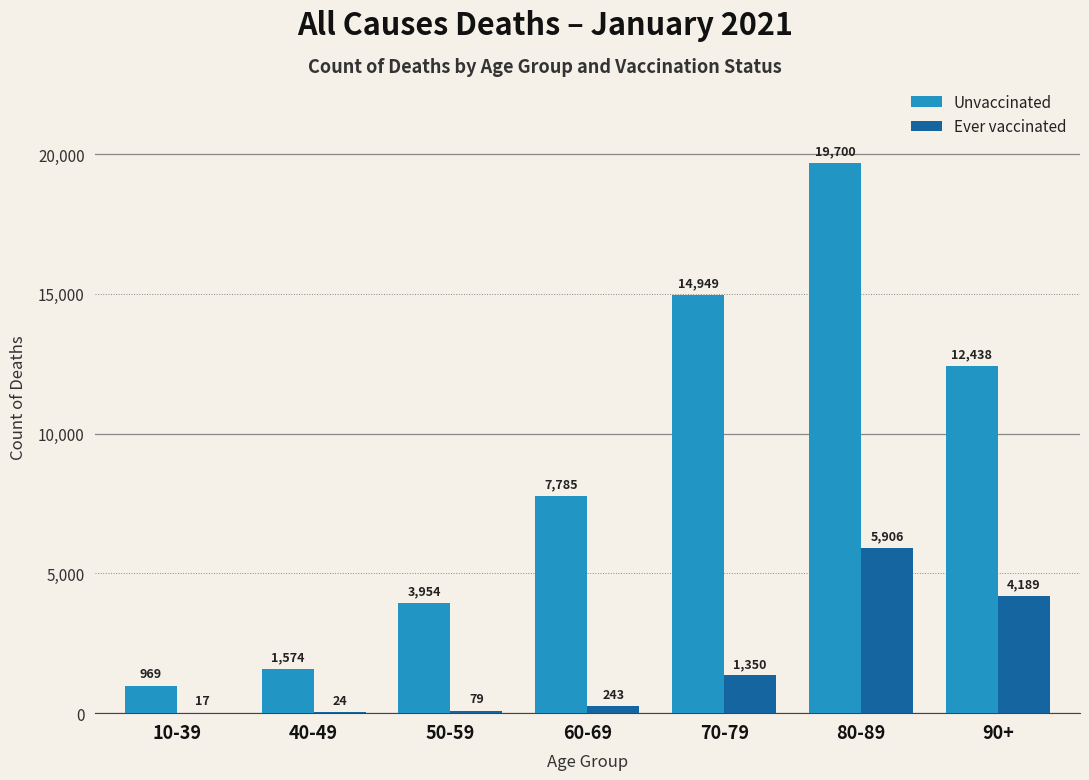

Count the number of categories in the chart.

7